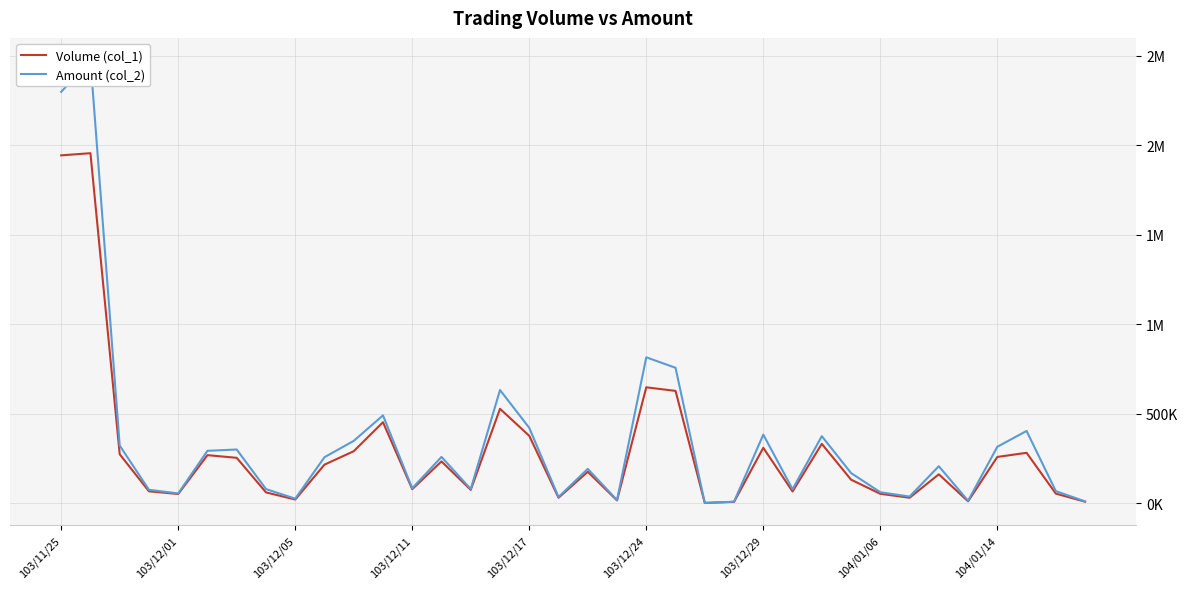

What are all the series names shown in the legend?

Volume (col_1), Amount (col_2)